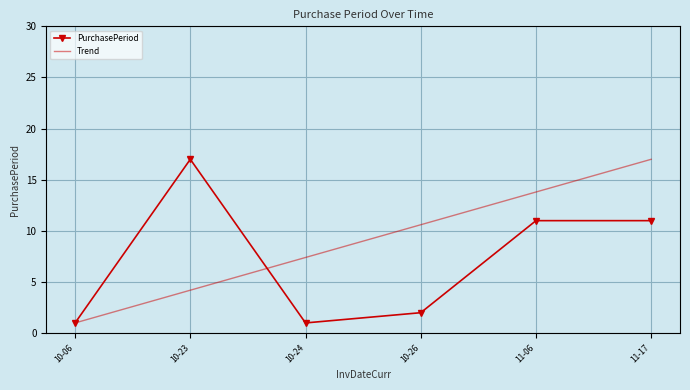

At which label does Trend reach its peak?

11-17